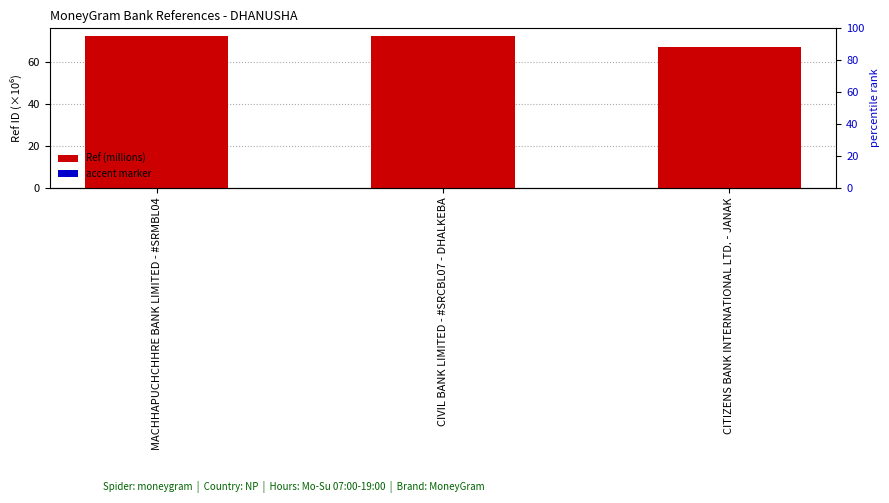

Which has a higher value, MACHHAPUCHCHHRE BANK LIMITED - #SRMBL04 or CIVIL BANK LIMITED - #SRCBL07 - DHALKEBA?

CIVIL BANK LIMITED - #SRCBL07 - DHALKEBA